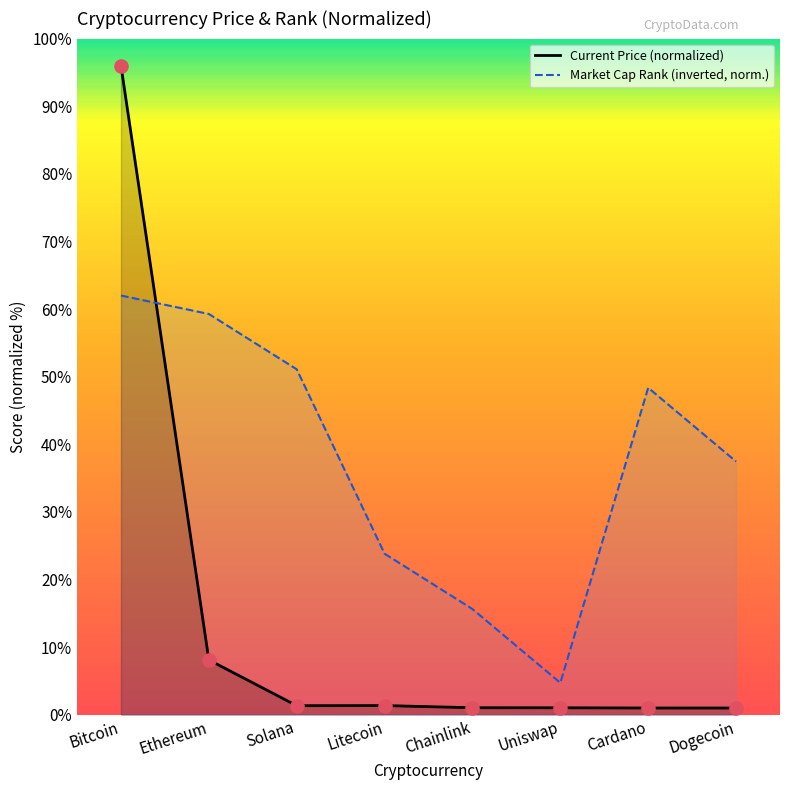

Which series contains the lowest Y value?

Current Price (normalized)